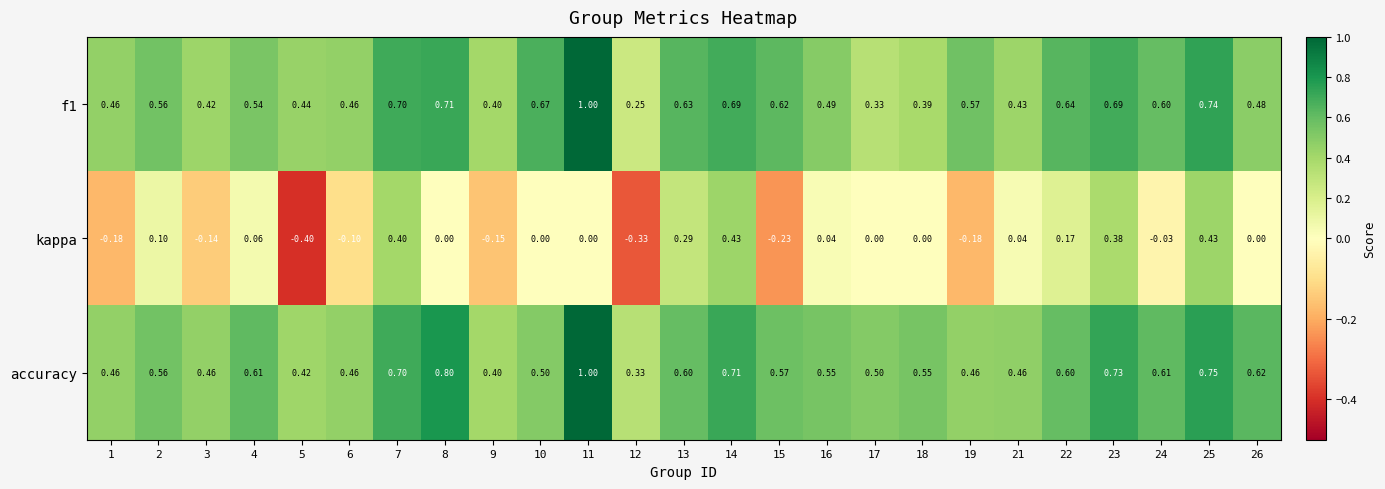

Count the number of categories in the chart.

25